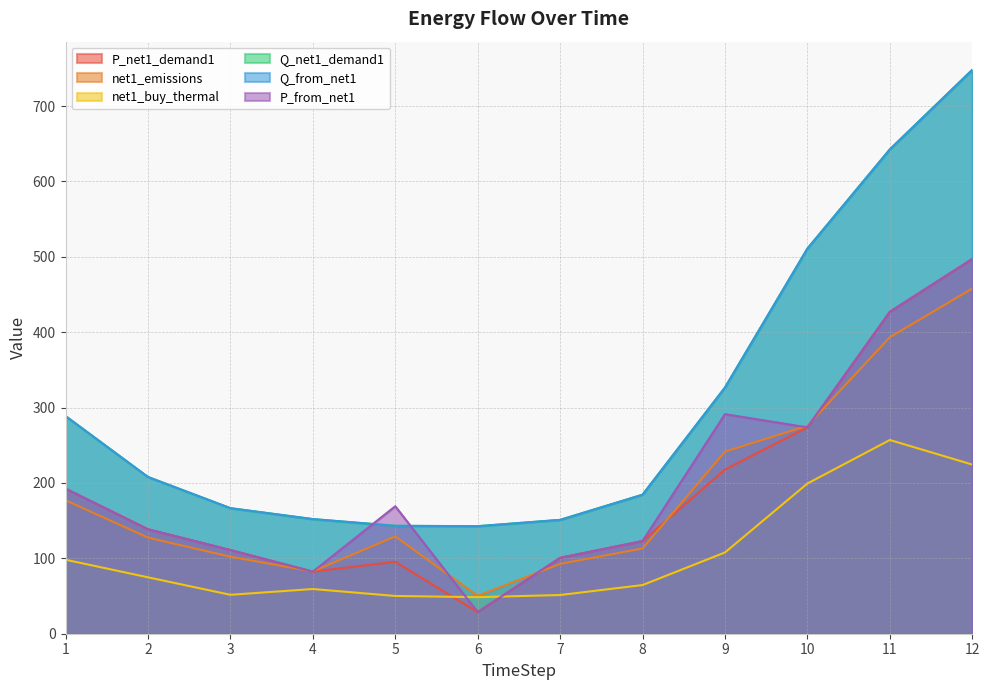

Reading left to right, extract all data points from this chart.

P_net1_demand1: 192.5	138.6	111.0	82.4	95.4	28.6	100.7	123.0	217.7	273.8	427.1	497.2
net1_emissions: 177.1	127.5	102.2	82.6	129.1	50.3	92.6	113.1	241.5	275.9	393.4	458.0
net1_buy_thermal: 98.2	74.9	51.6	59.3	50.1	48.5	51.4	64.6	107.8	199.3	257.0	224.4
Q_net1_demand1: 288.7	207.9	166.6	152.1	143.2	142.7	151.0	184.4	326.6	510.9	642.5	748.1
Q_from_net1: 288.7	207.9	166.6	152.1	143.2	142.7	151.0	184.4	326.6	510.9	642.5	748.1
P_from_net1: 192.5	138.6	111.0	82.4	169.1	28.6	100.7	123.0	291.3	273.8	427.1	497.2